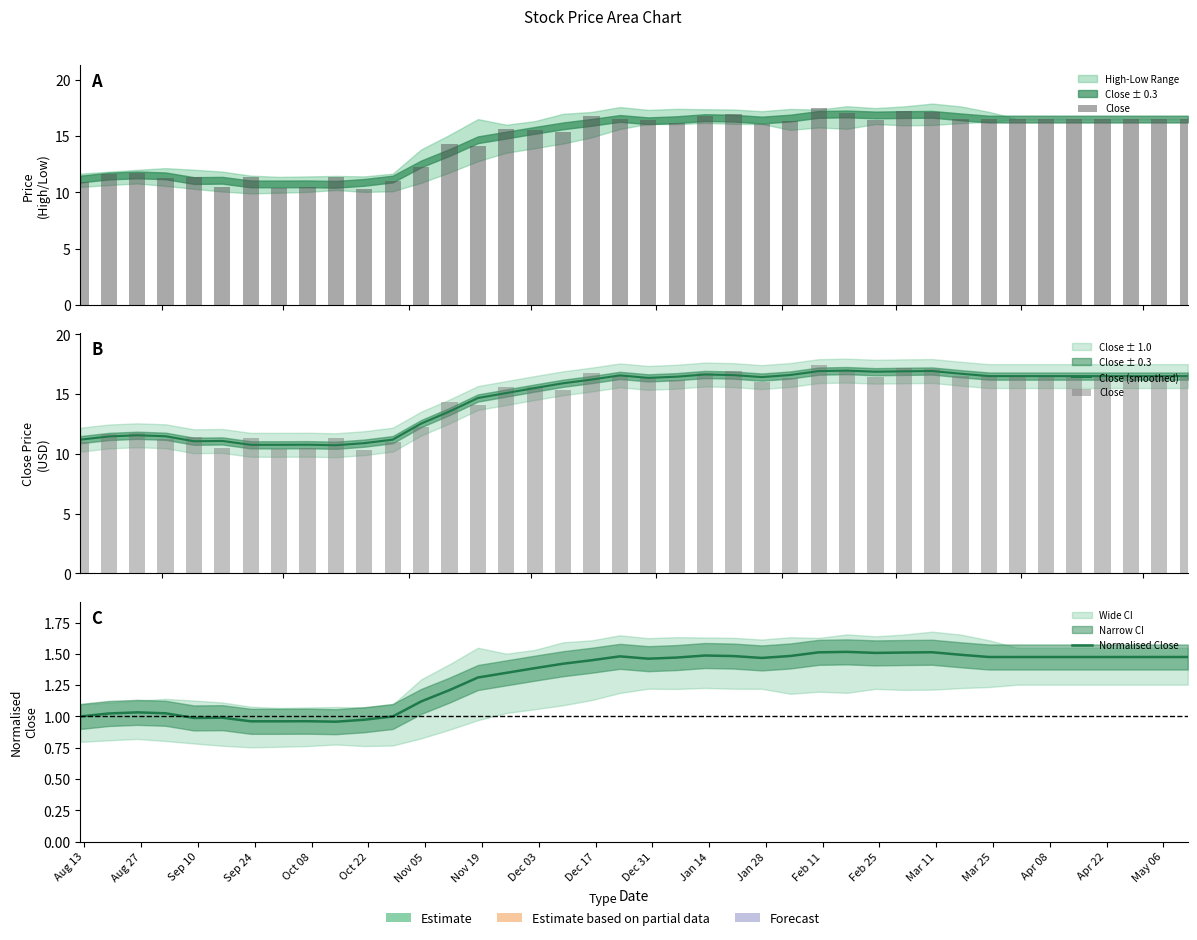

Which series has the widest spread of values?

Close